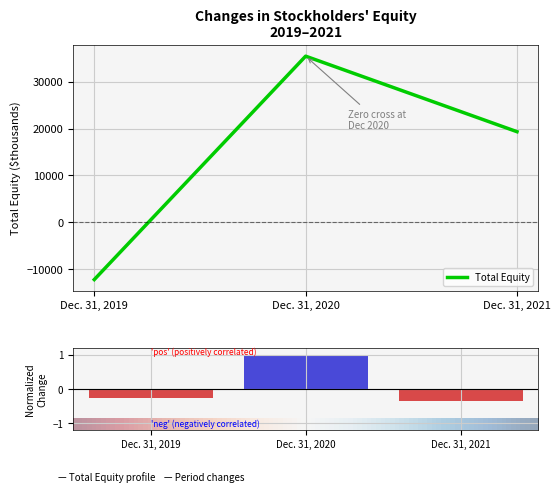

Reading left to right, what are all the values shown in this chart?

-12223	35464	19342